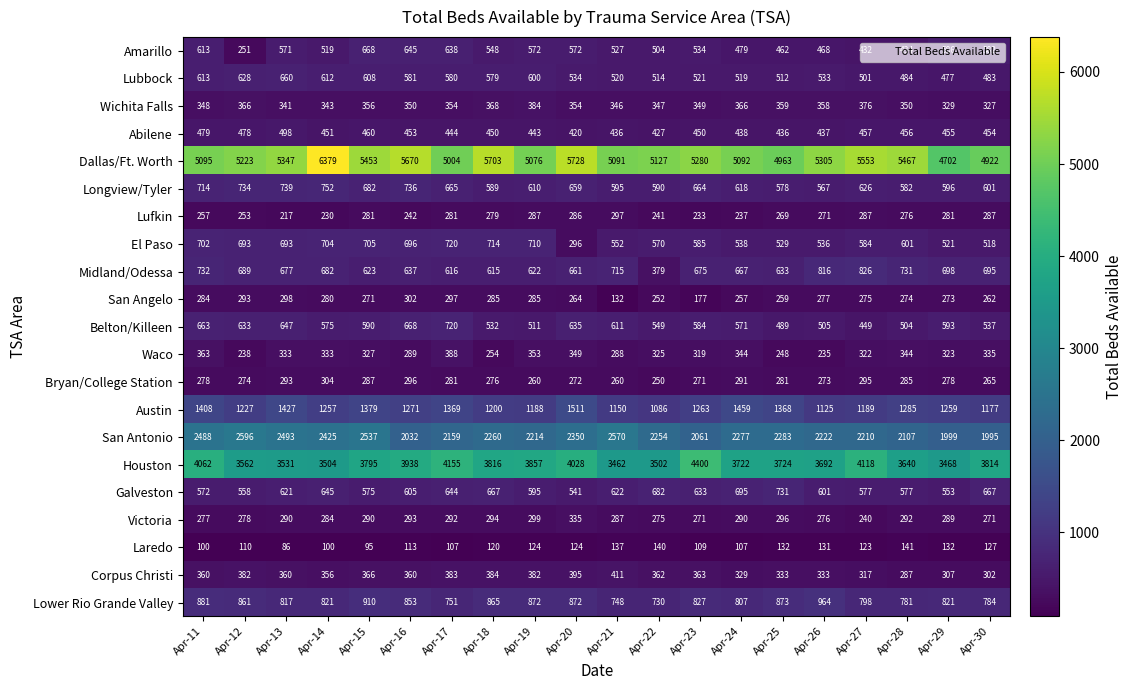

The value of Waco at Apr-25 is 248. True or false?

True